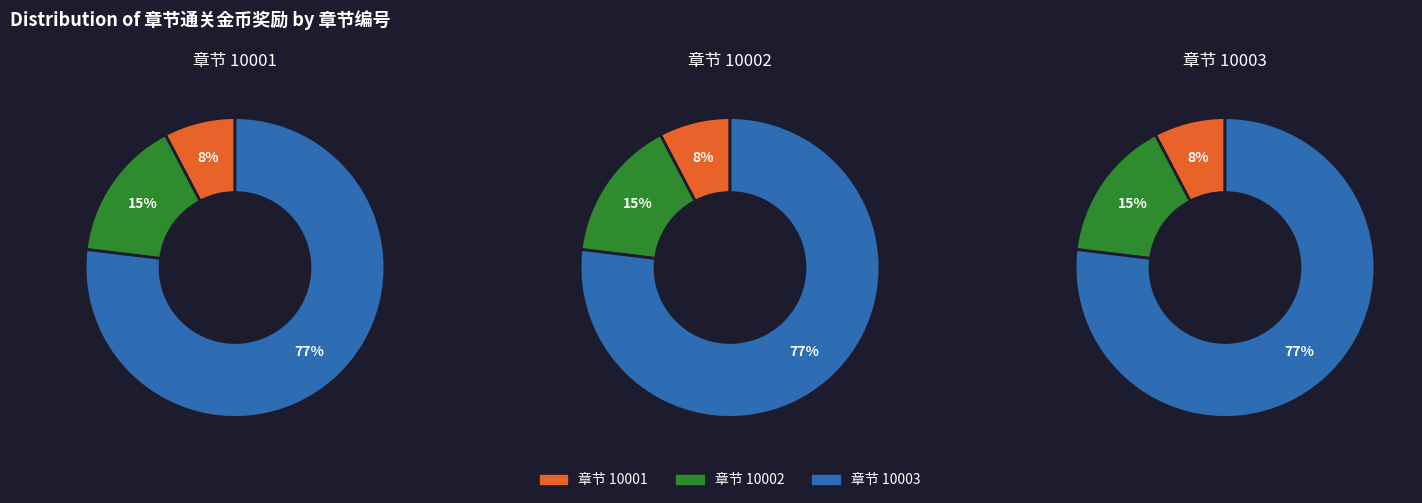

True or false: 10001 accounts for 8% of the total.

True